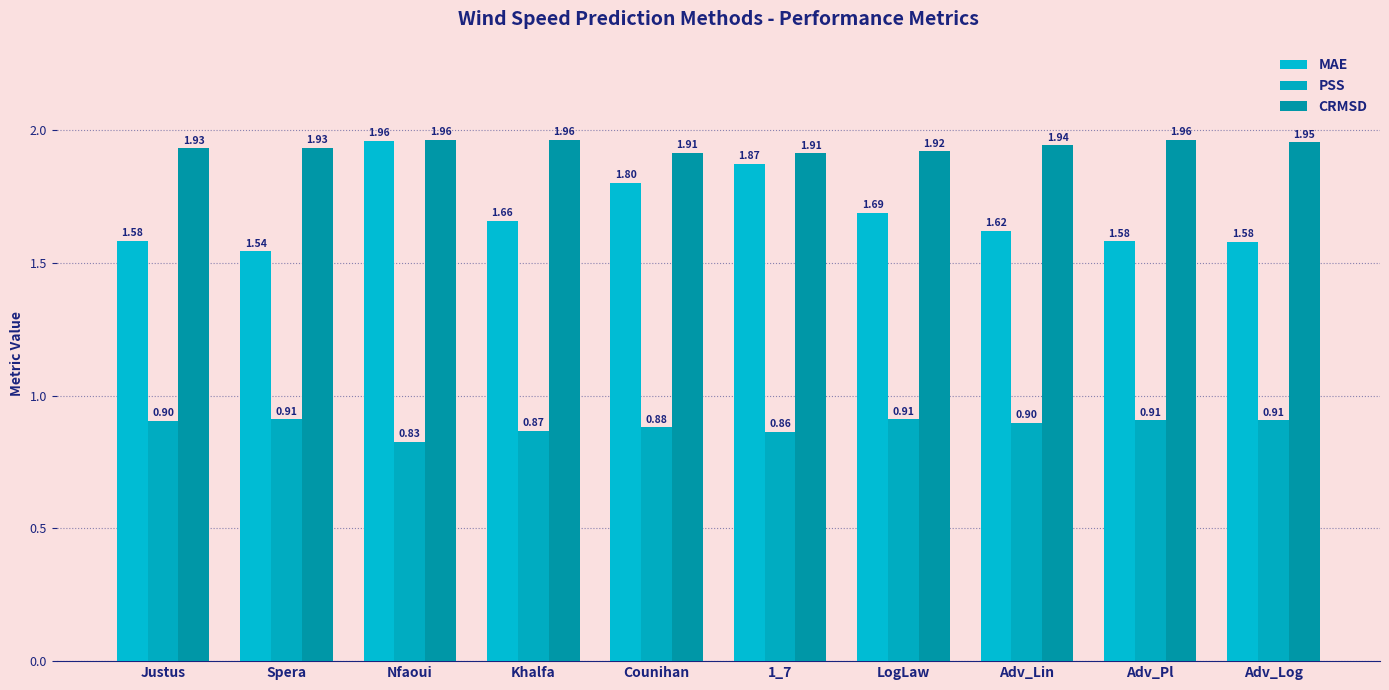

What is the label of the 5th bar from the right?

1_7